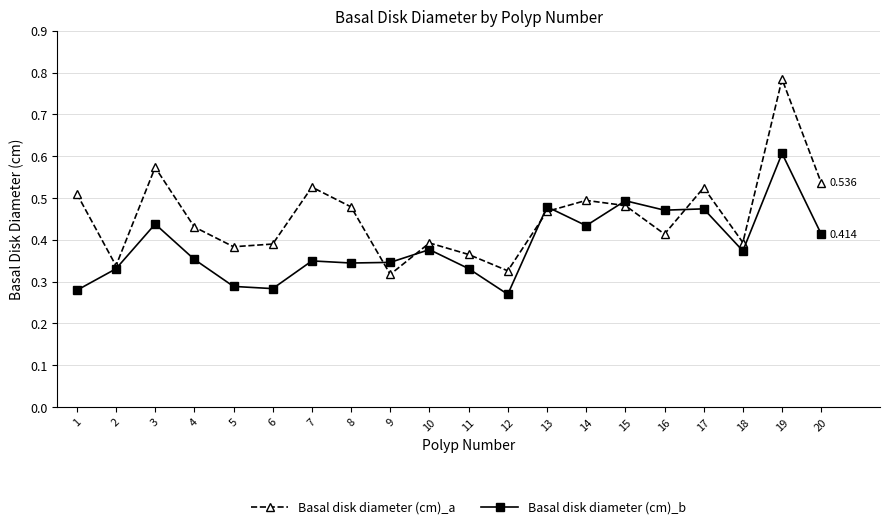

At which category does the chart reach its minimum across all series?

12